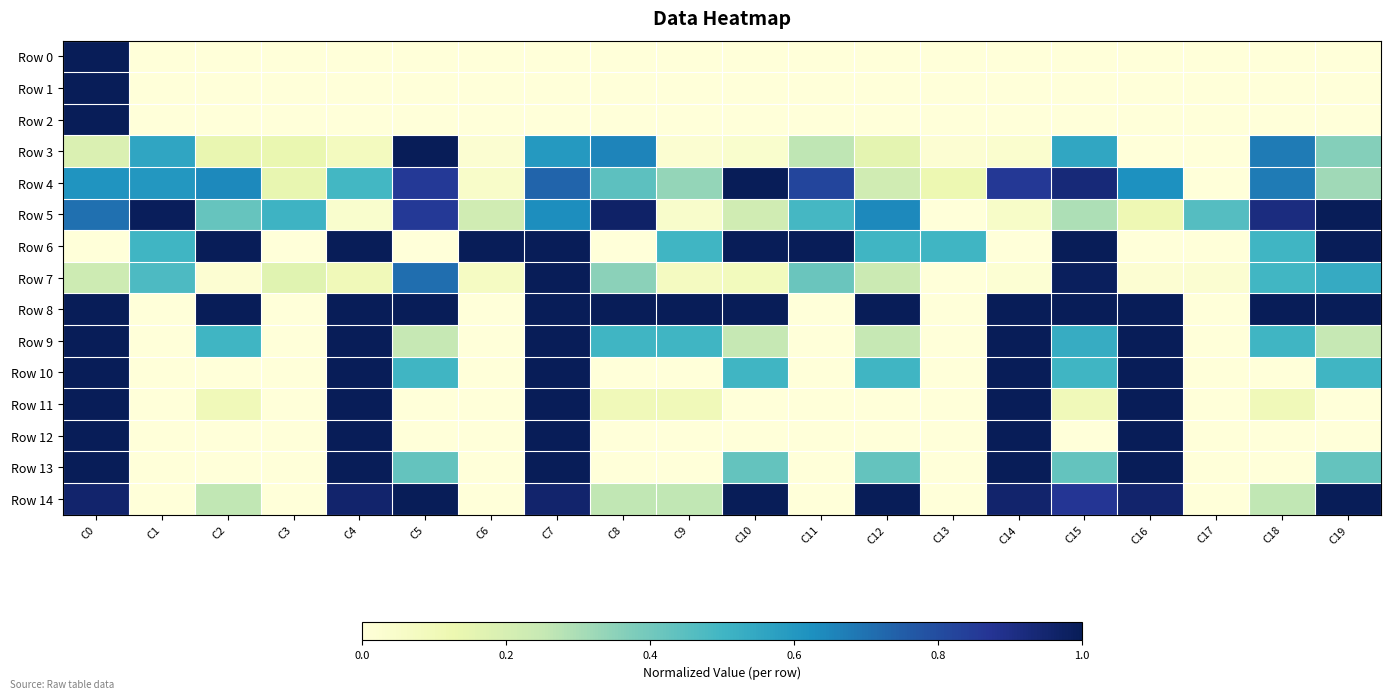

At which category does the chart reach its peak across all series?

C0